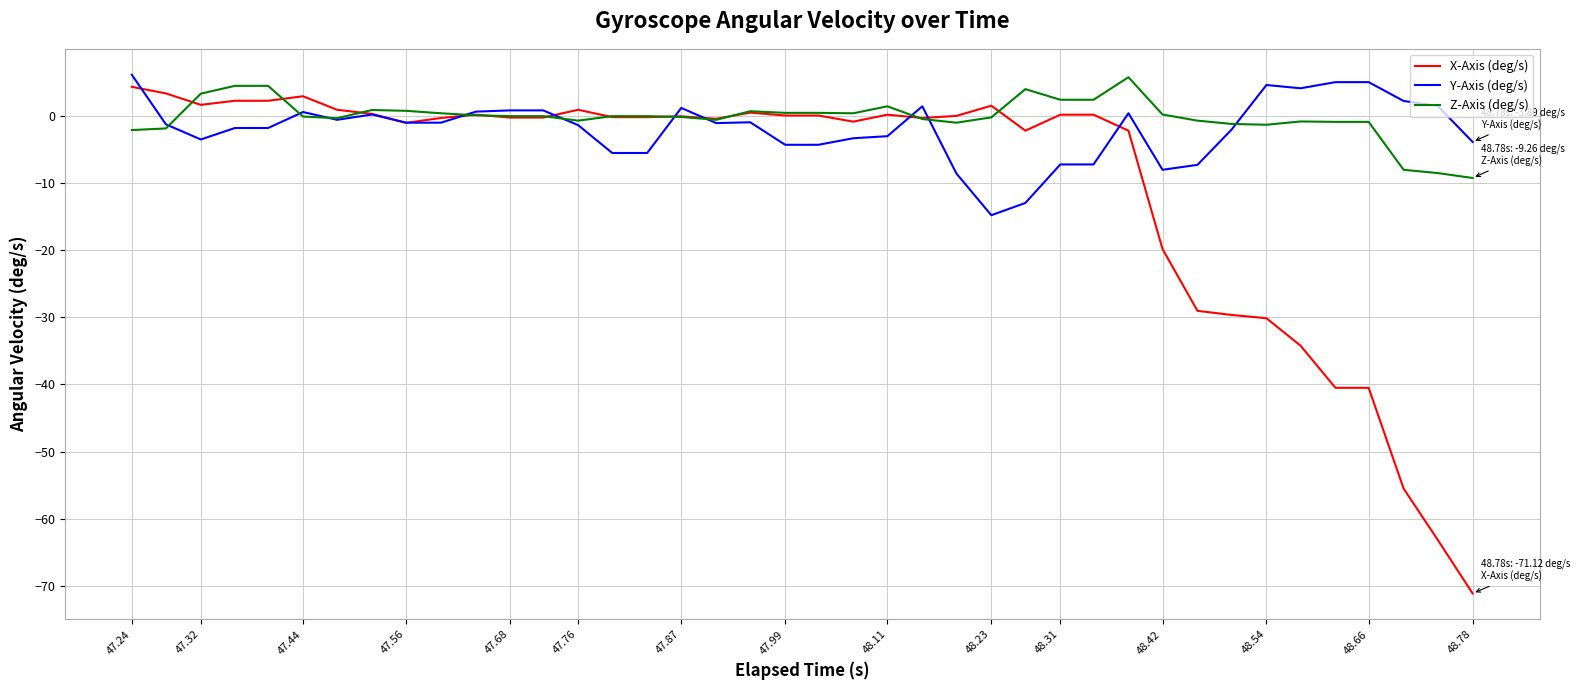

What is the minimum value shown in the chart?

-71.1